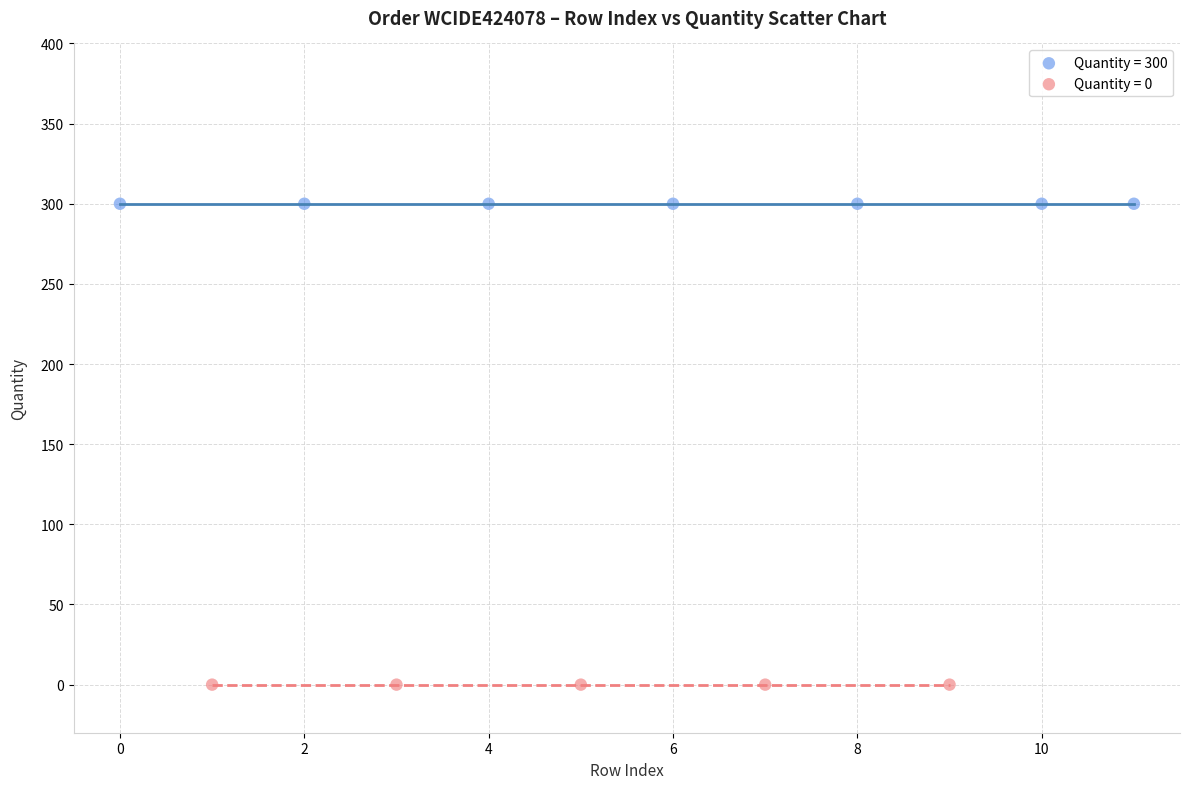

Which series contains the highest Y value?

Quantity = 300